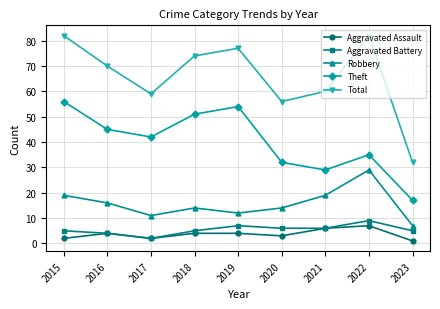

How many Aggravated Assault values are between 2 and 4?

6